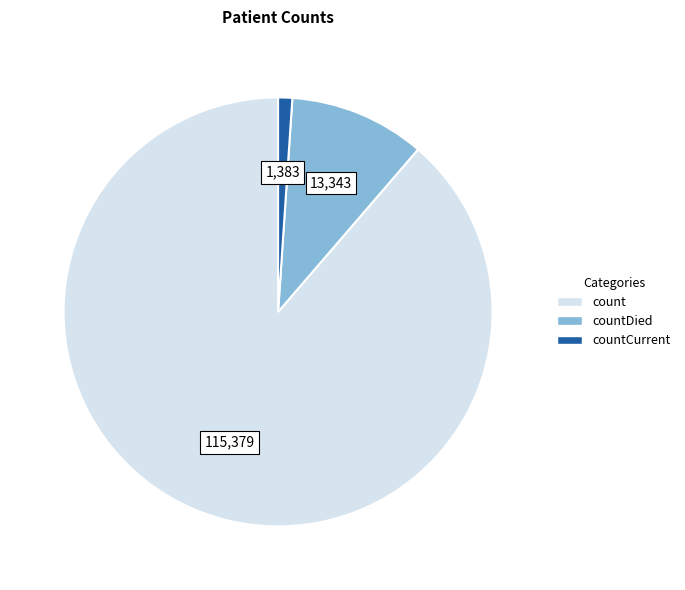

How many segments does this pie chart have?

3